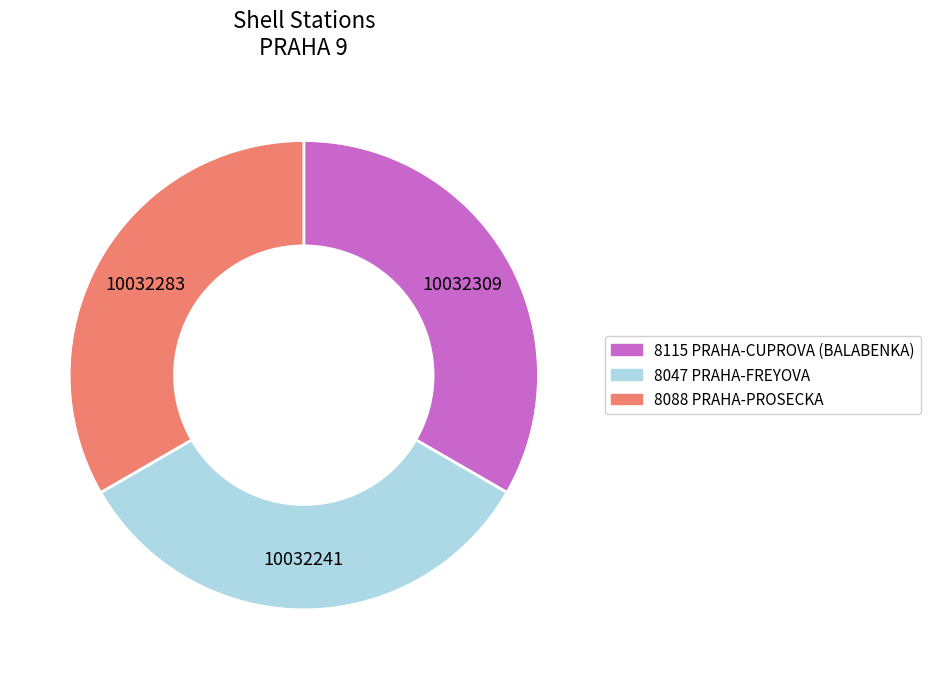

Does 8088 PRAHA-PROSECKA account for over 50% of the chart?

No